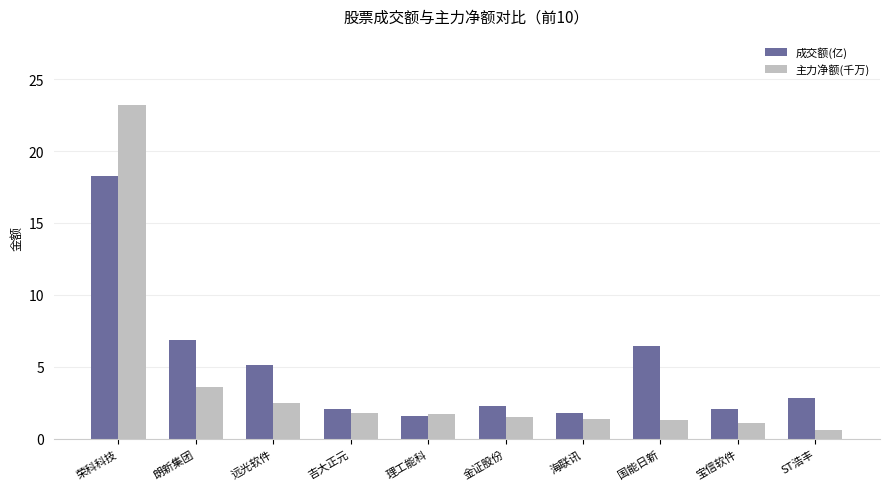

What are all the series names shown in the legend?

成交额(亿), 主力净额(千万)